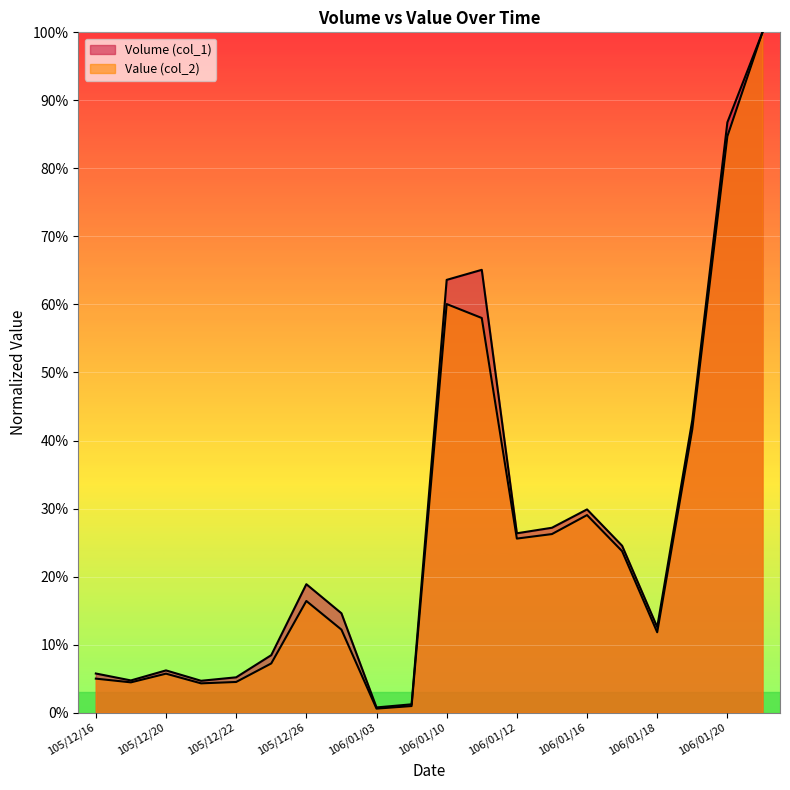

At which category does Value (col_2) reach its first local peak?

105/12/20